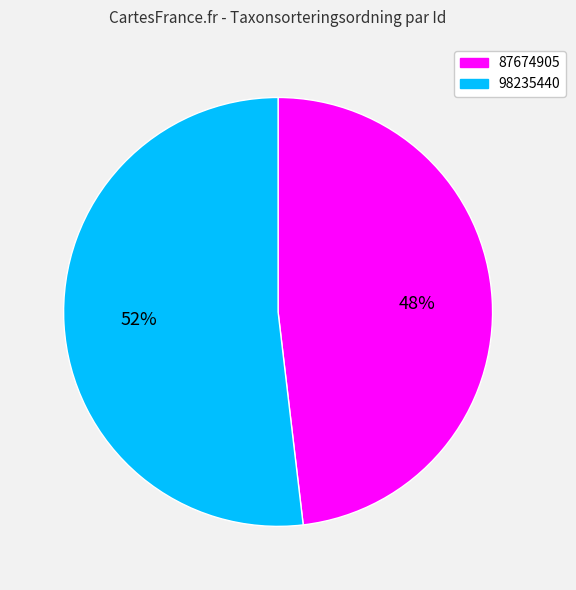

Is there a majority slice in this chart?

Yes